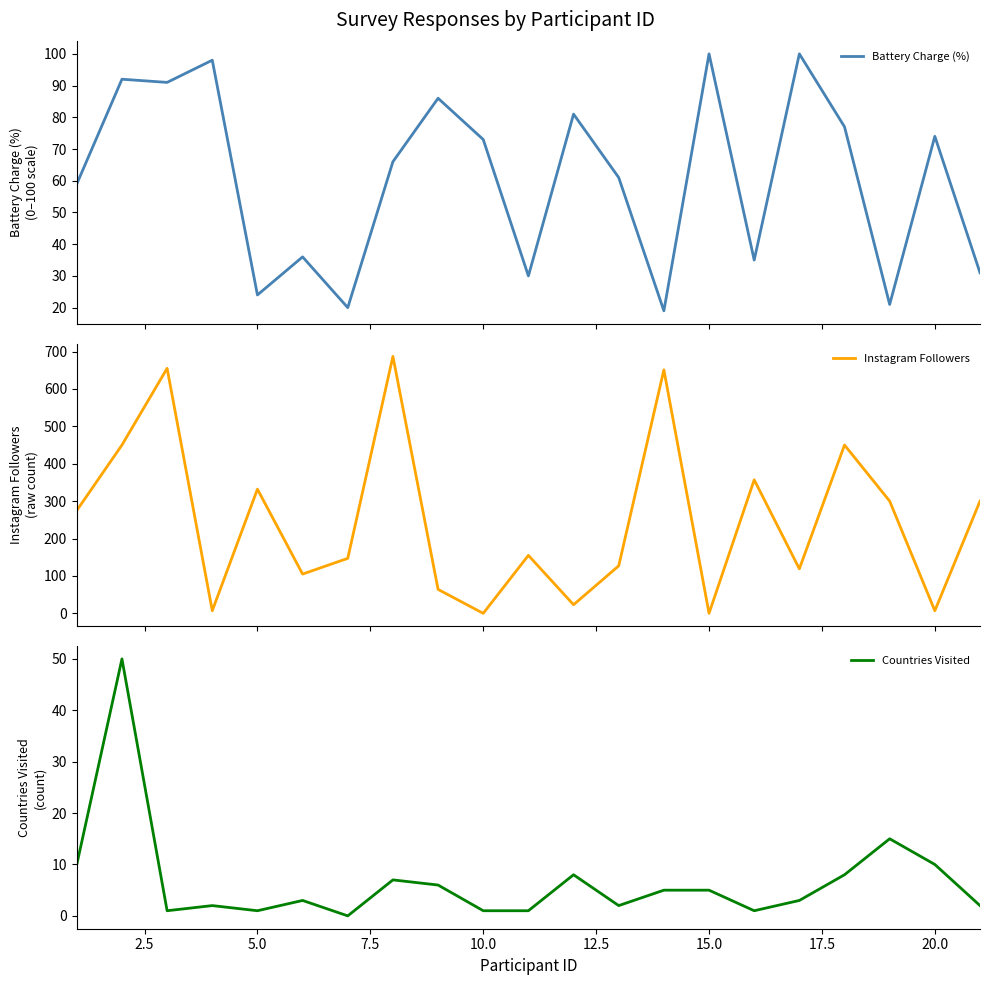

What is the lowest value of the Battery Charge (%) series?

19